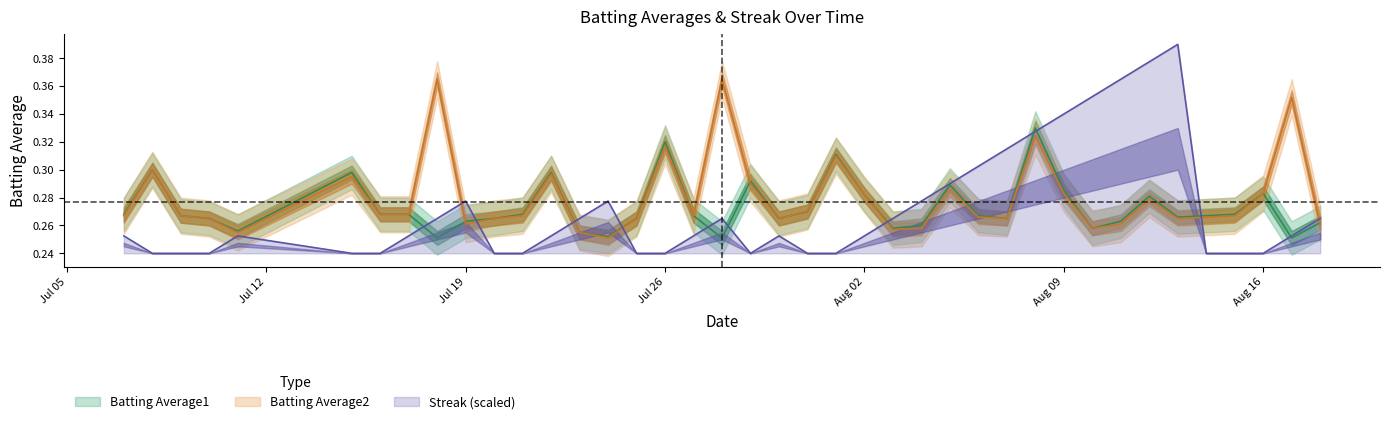

How many intersections are there between Streak and Batting Average1?

11